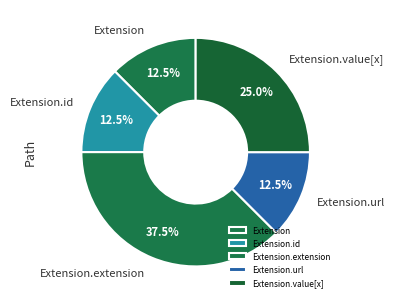

Is Extension.id the majority of the pie?

No